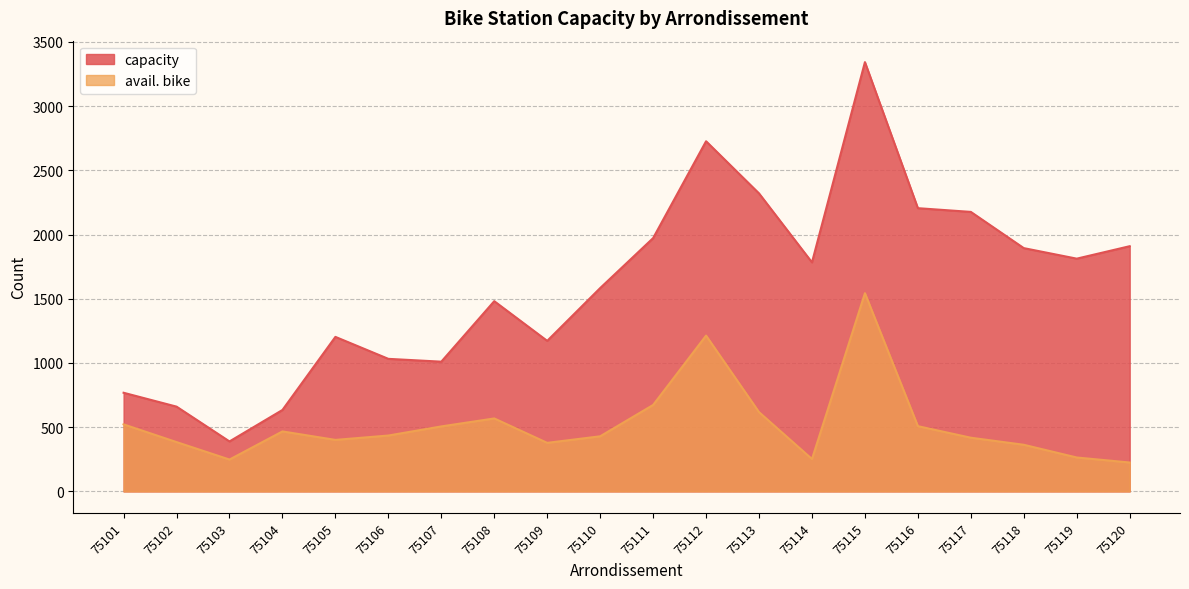

True or false: capacity and avail. bike intersect in this chart.

False